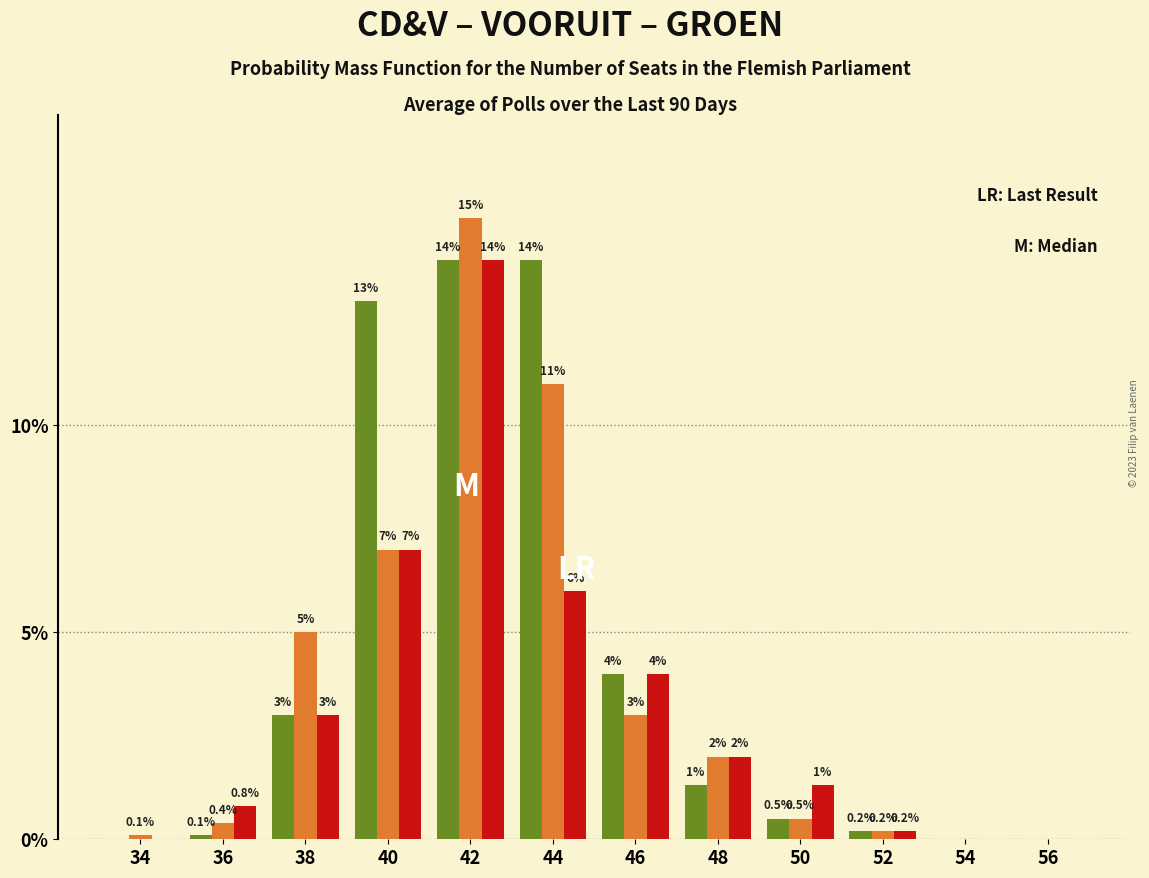

At which category does the chart reach its peak across all series?

42